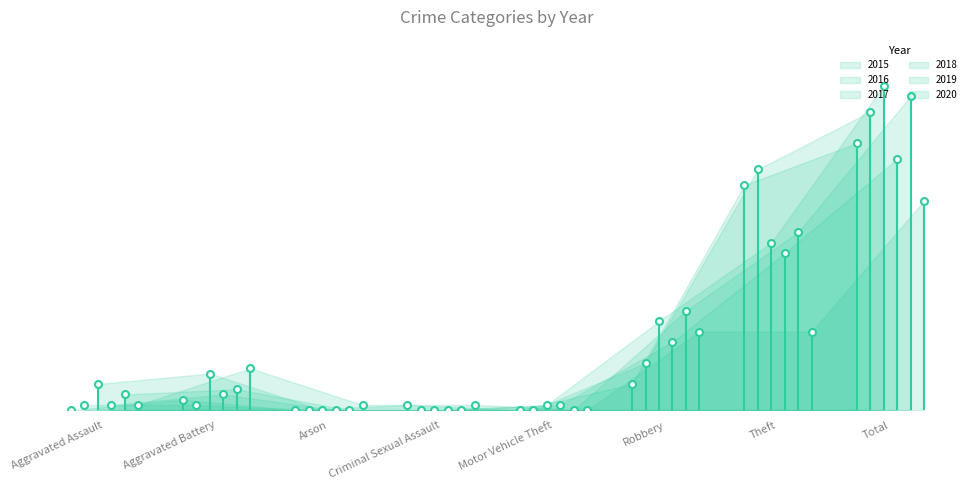

What is the sum of all 2016 values?

114